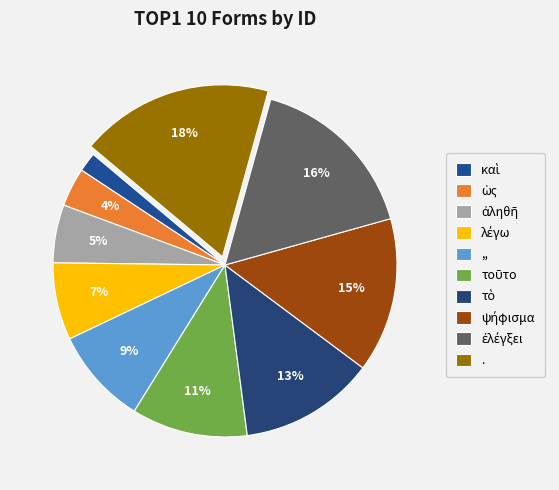

Is καὶ the majority of the pie?

No